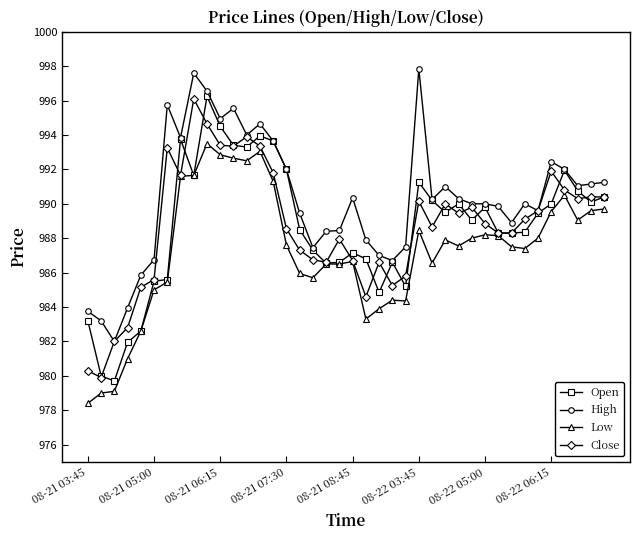

True or false: Low and High cross at least once.

False